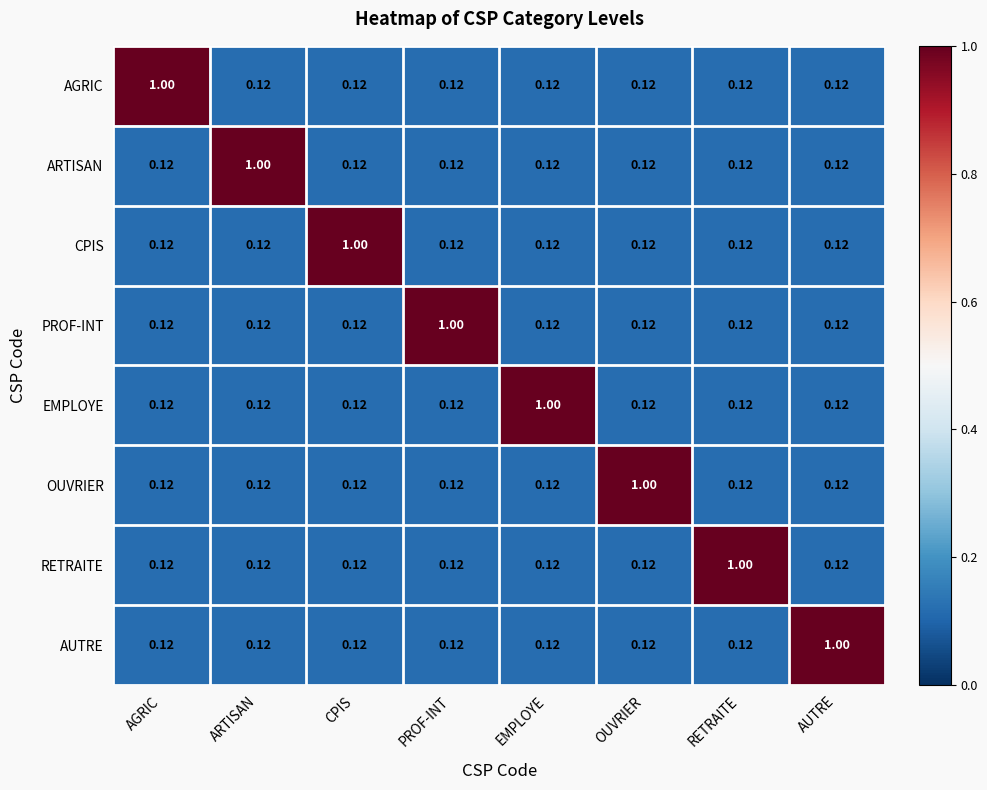

Is the value of CPIS at CPIS greater than the value of EMPLOYE at CPIS?

Yes